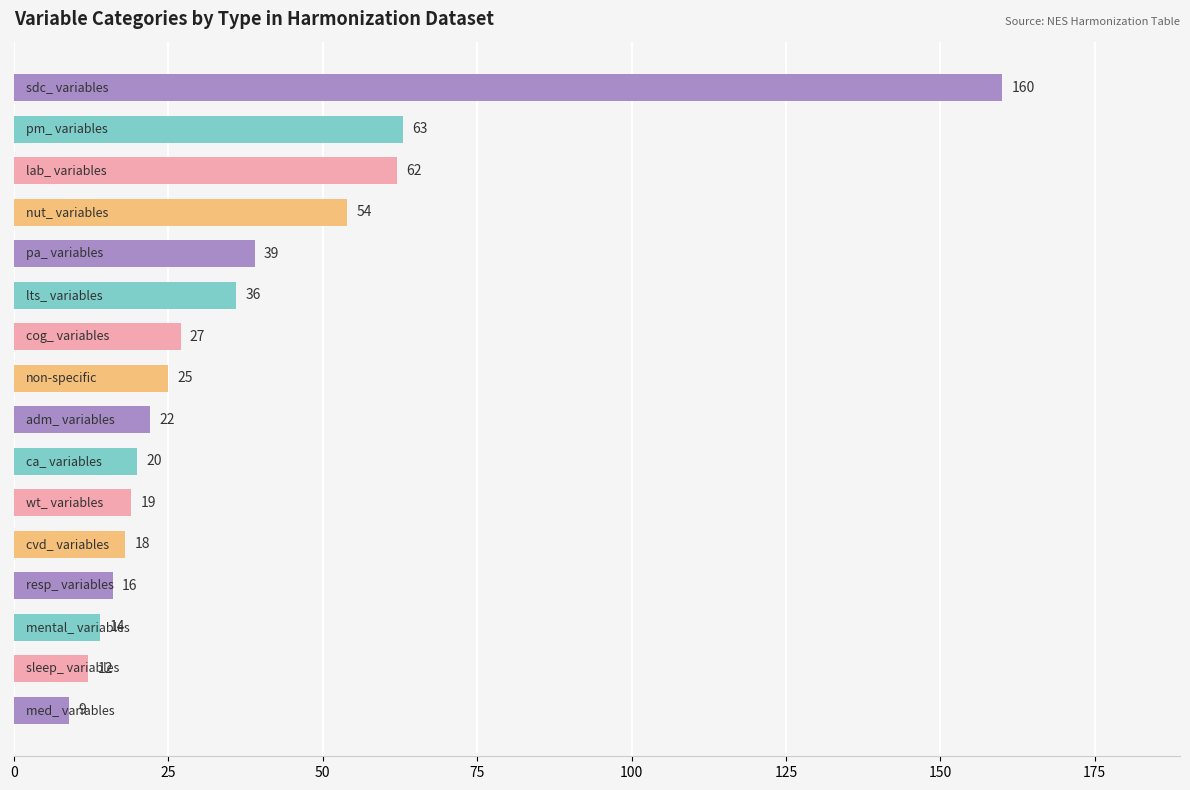

What is the difference between the maximum and second lowest values?

148